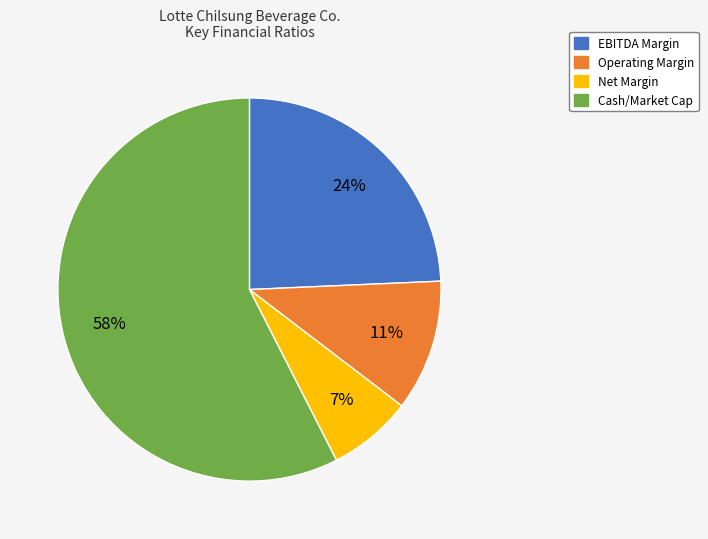

What is the smallest slice in the pie chart?

Net Margin